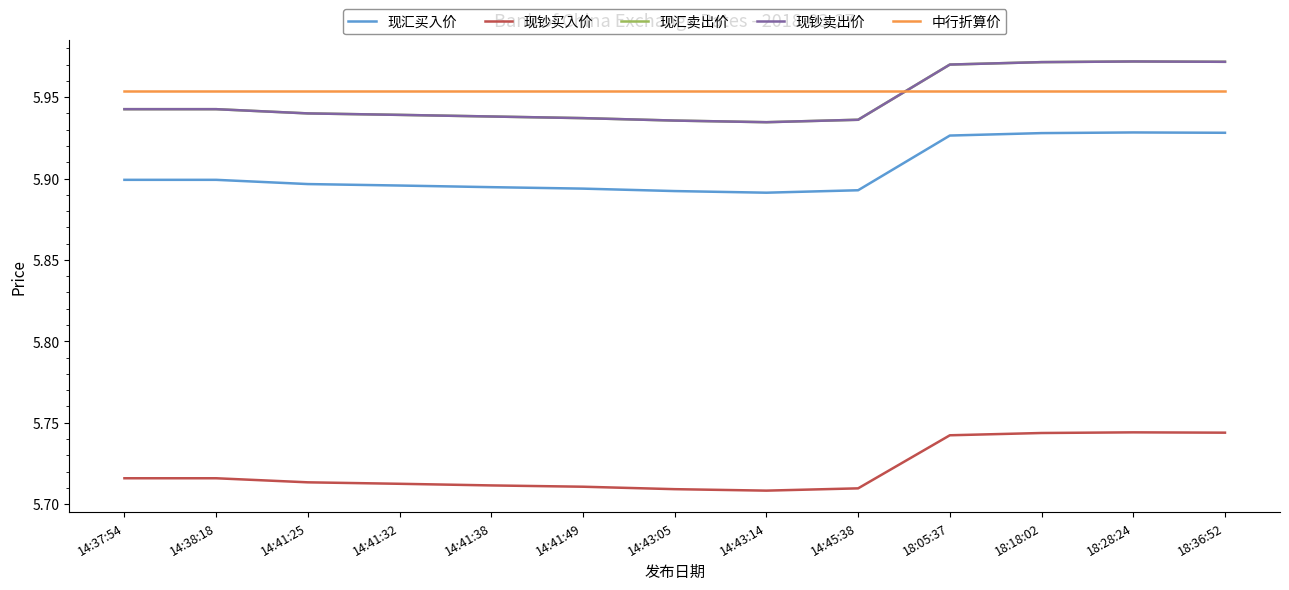

At which category is the sum across all series the highest?

18:28:24